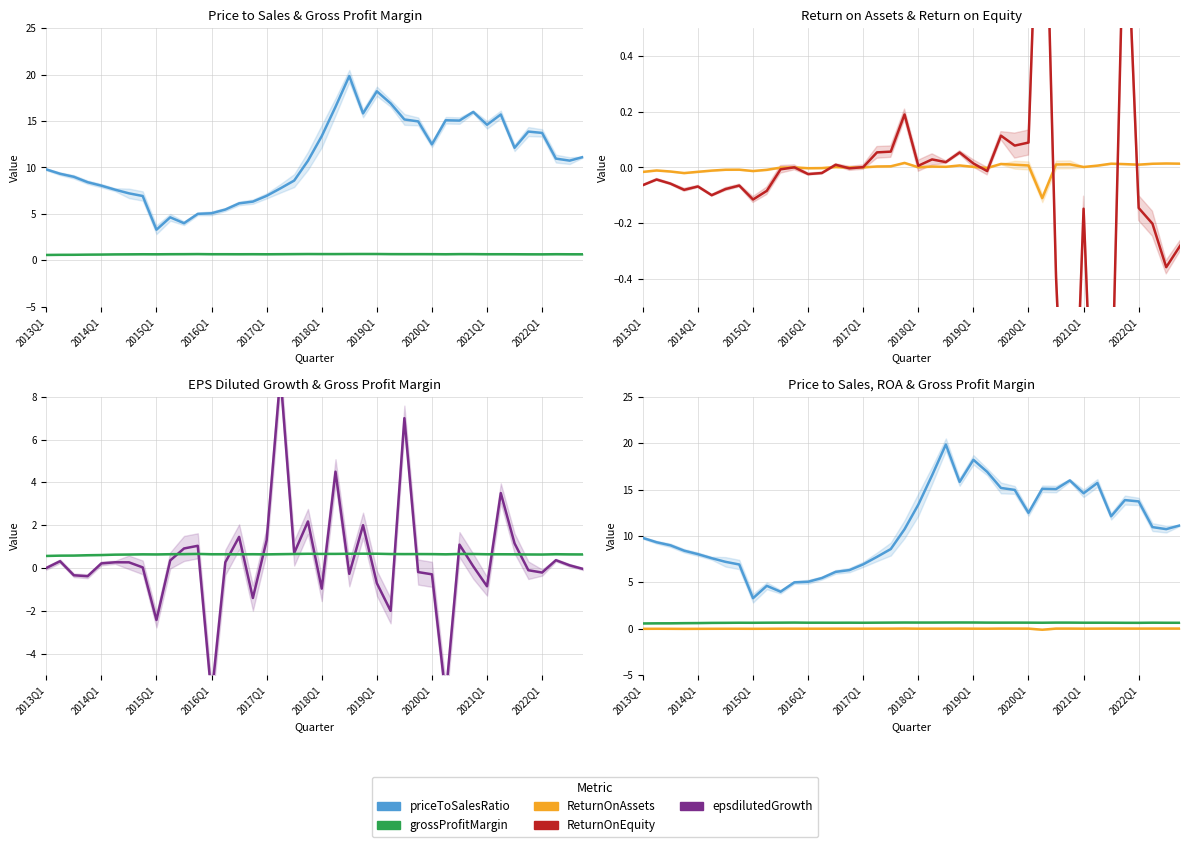

Between 20 and 35, which series saw the biggest shift?

ReturnOnEquity